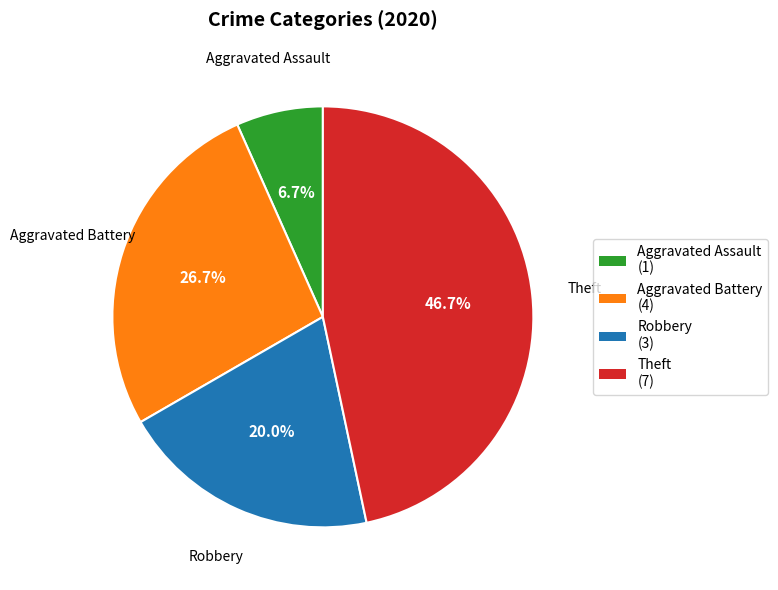

How many slices are in this pie chart?

4